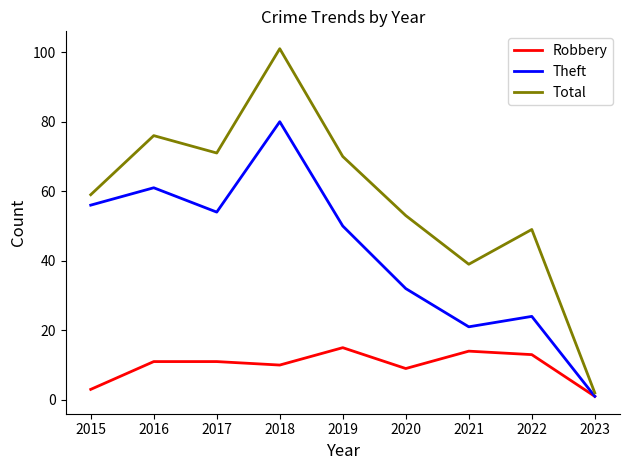

At which label does Robbery reach its peak?

2019